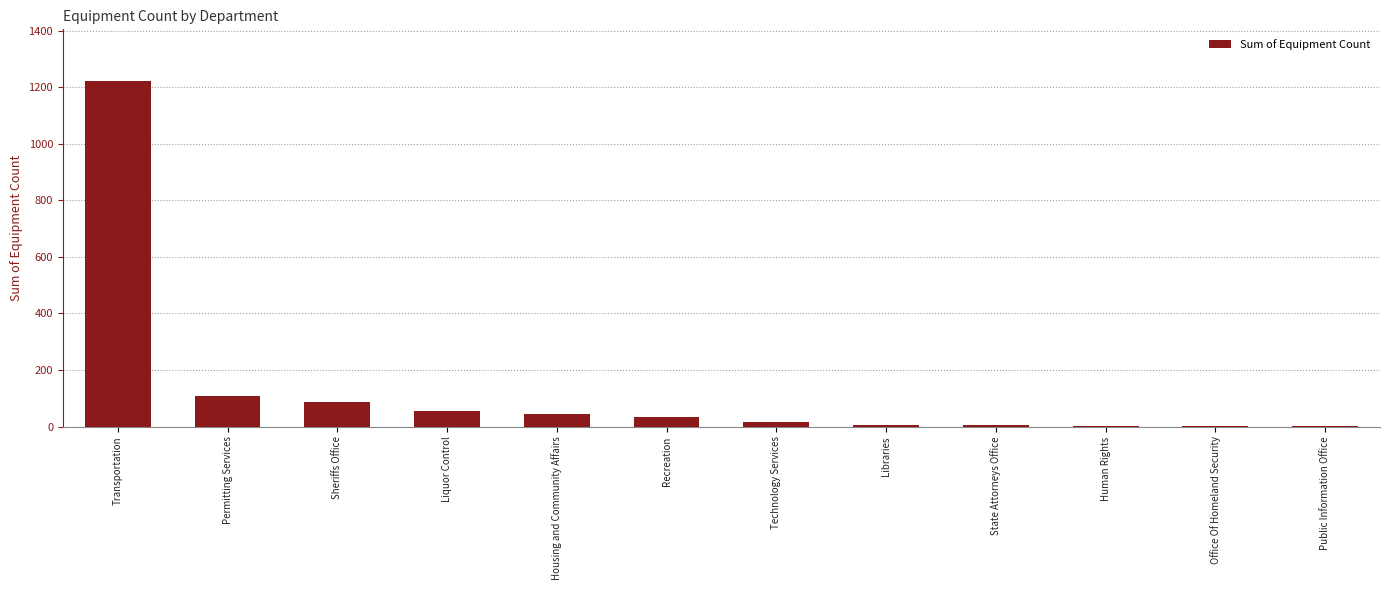

Are the bars grouped side by side (vs. stacked)?

No